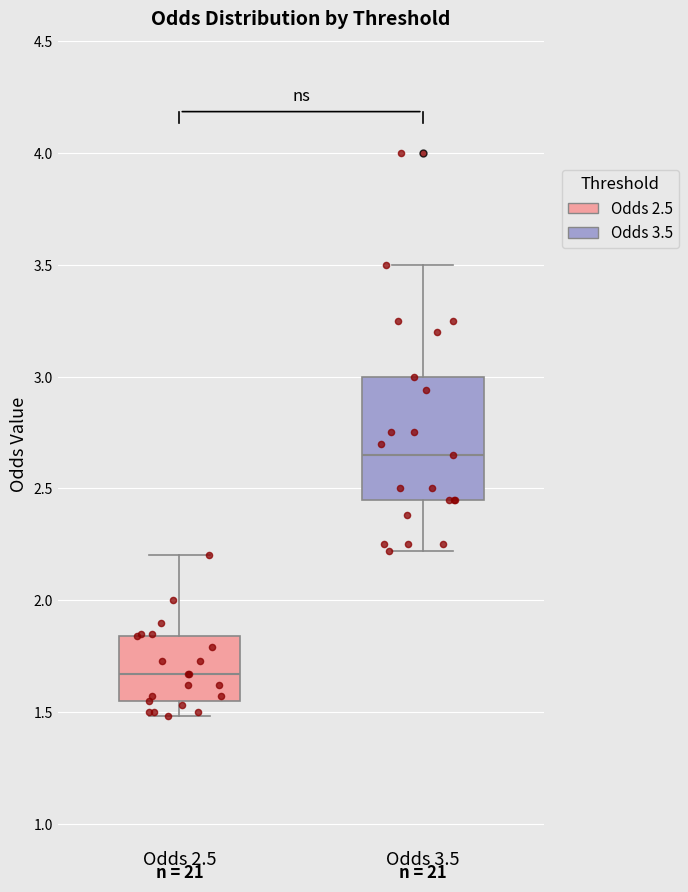

Comparing the boxes themselves (not the whiskers), which one is the tallest?

Odds 3.5